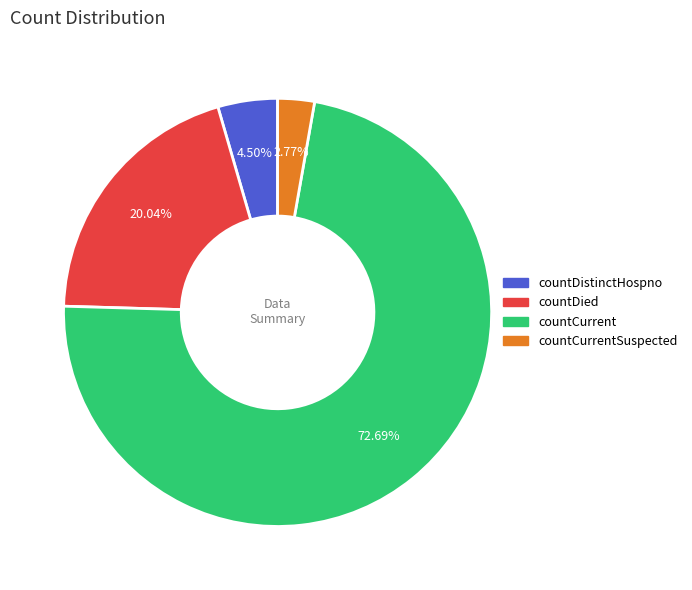

Is there any slice that represents more than half of the pie?

Yes